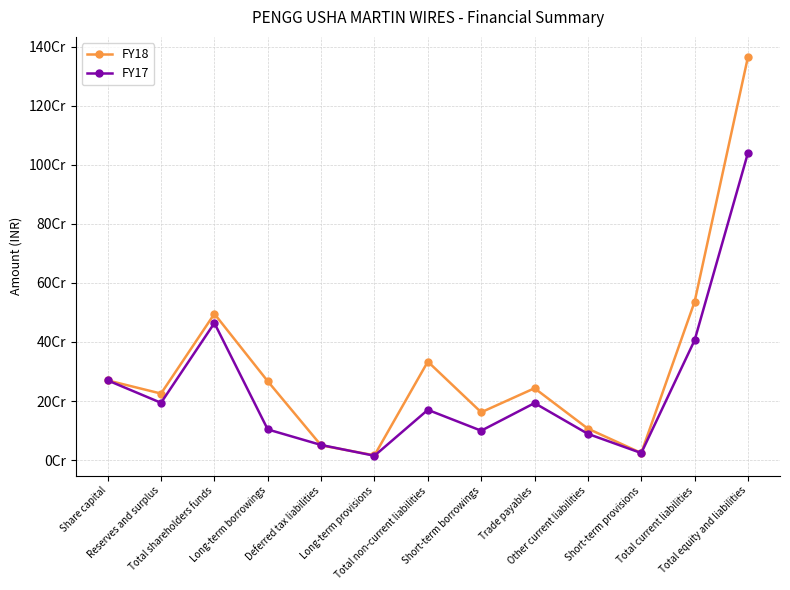

Between Short-term borrowings and Short-term provisions, which series saw the biggest shift?

FY18